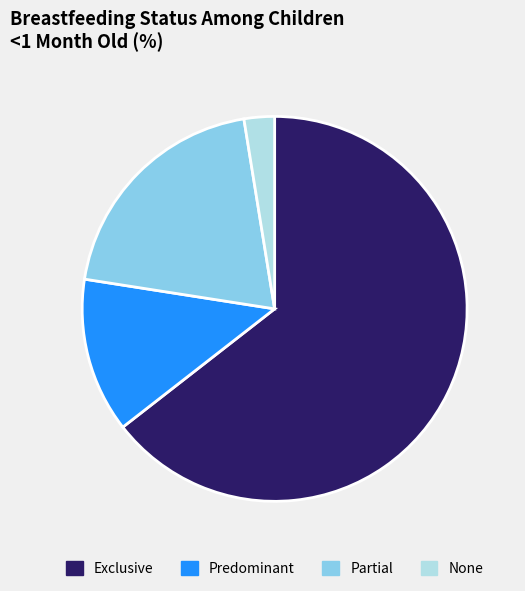

Does None represent more than half of the total?

No